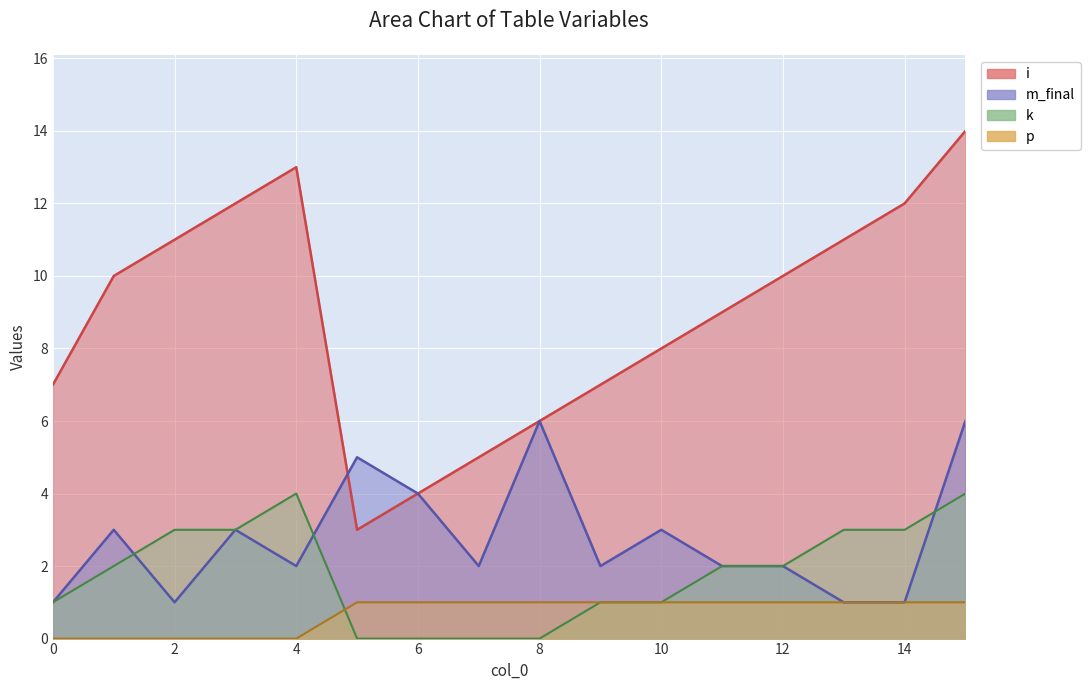

Reading left to right, what are all the values shown in this chart?

i: 7	10	11	12	13	3	4	5	6	7	8	9	10	11	12	14
m_final: 1	3	1	3	2	5	4	2	6	2	3	2	2	1	1	6
k: 1	2	3	3	4	0	0	0	0	1	1	2	2	3	3	4
p: 0	0	0	0	0	1	1	1	1	1	1	1	1	1	1	1